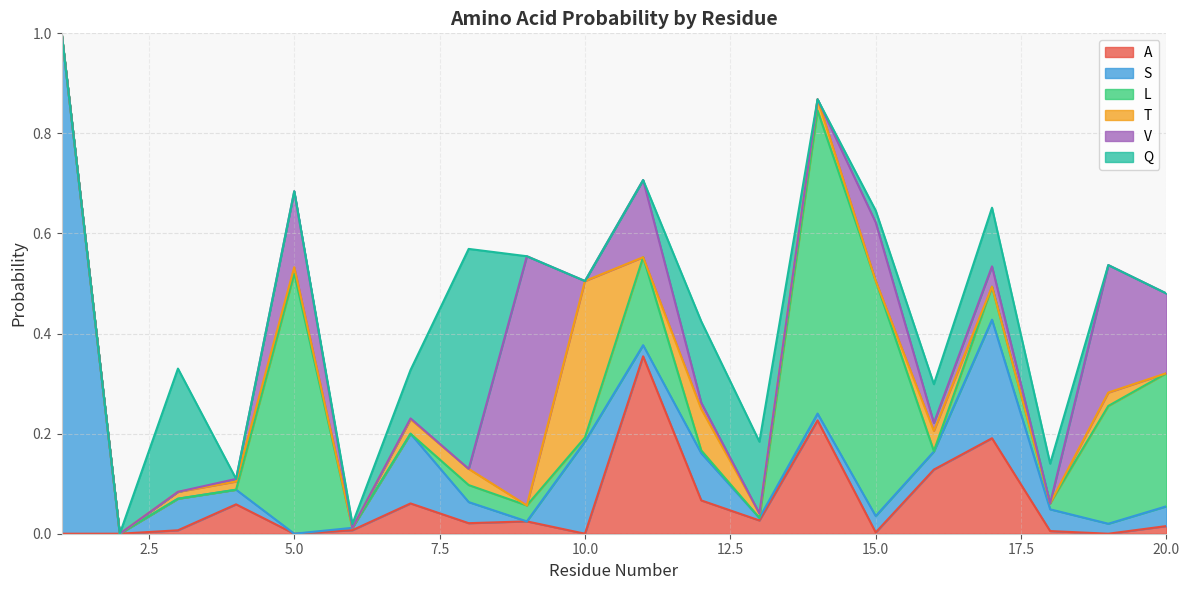

How many interior local peaks does the Q series have?

4